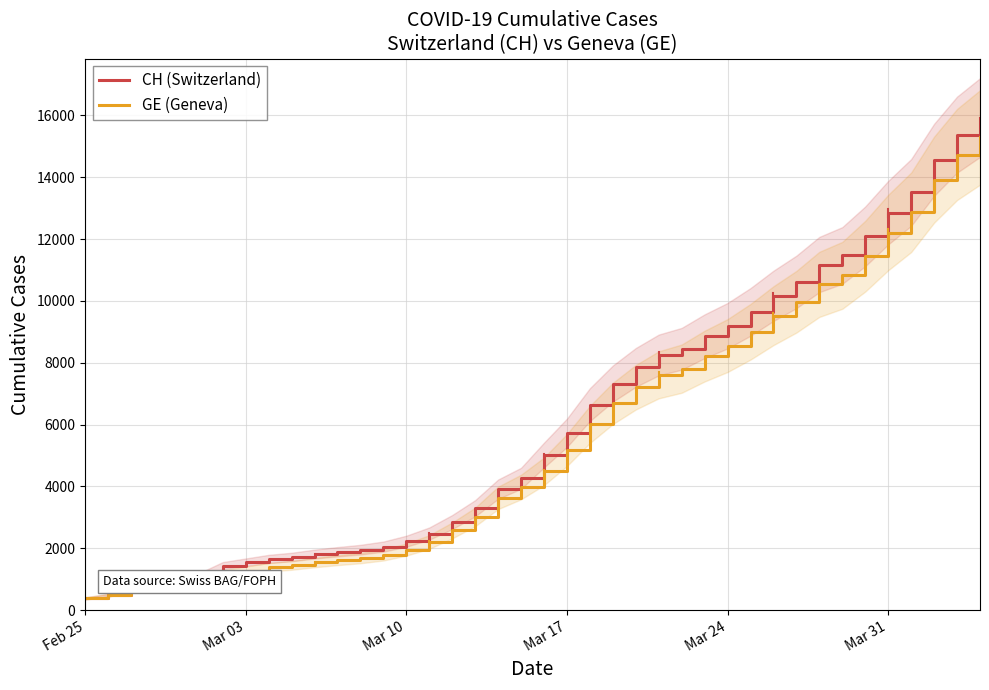

True or false: GE (Geneva) and CH (Switzerland) cross at least once.

False